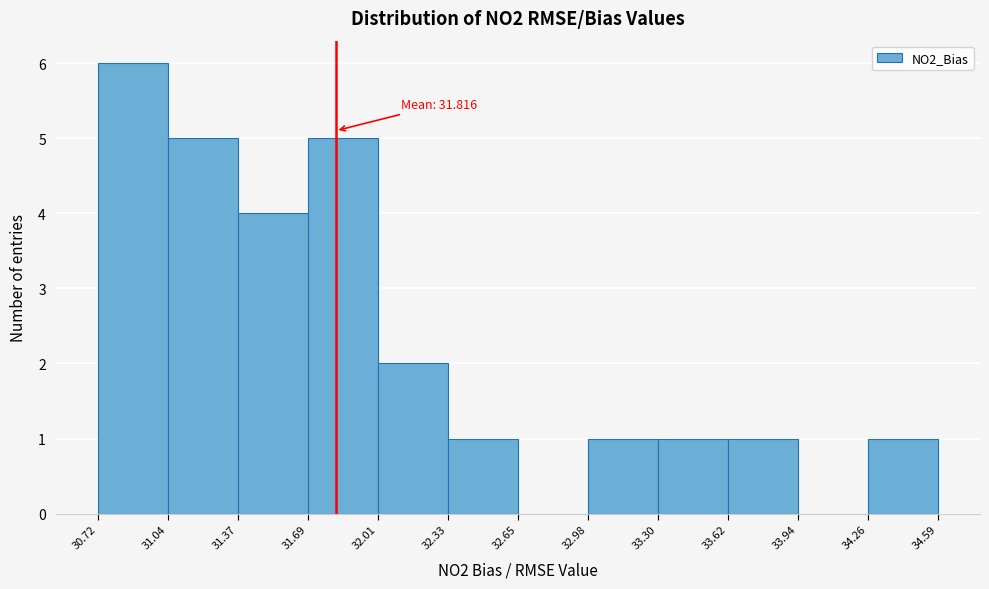

Which range on the x-axis has the tallest bar?

30.72 to 31.04